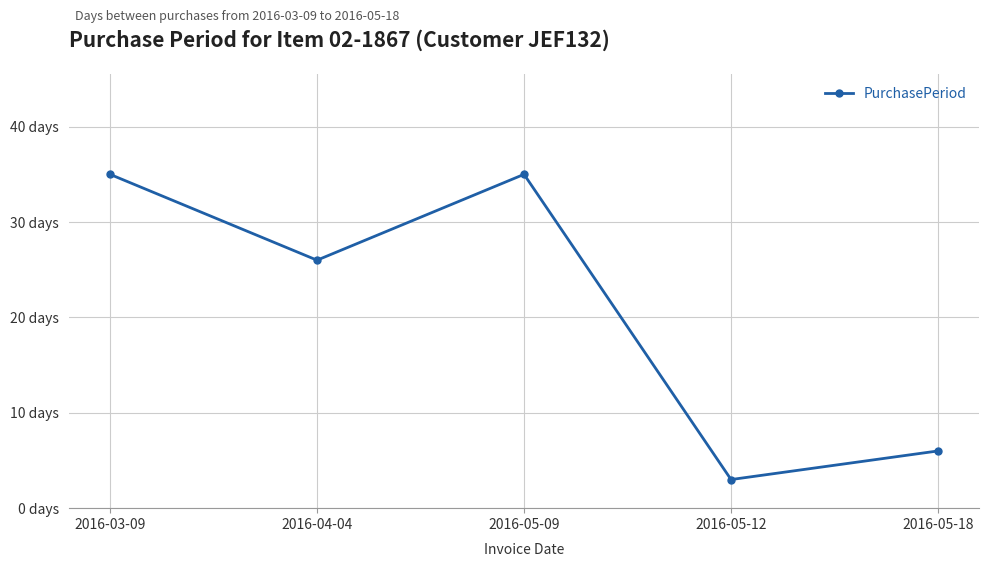

The value at 2016-05-12 is 5. True or false?

False